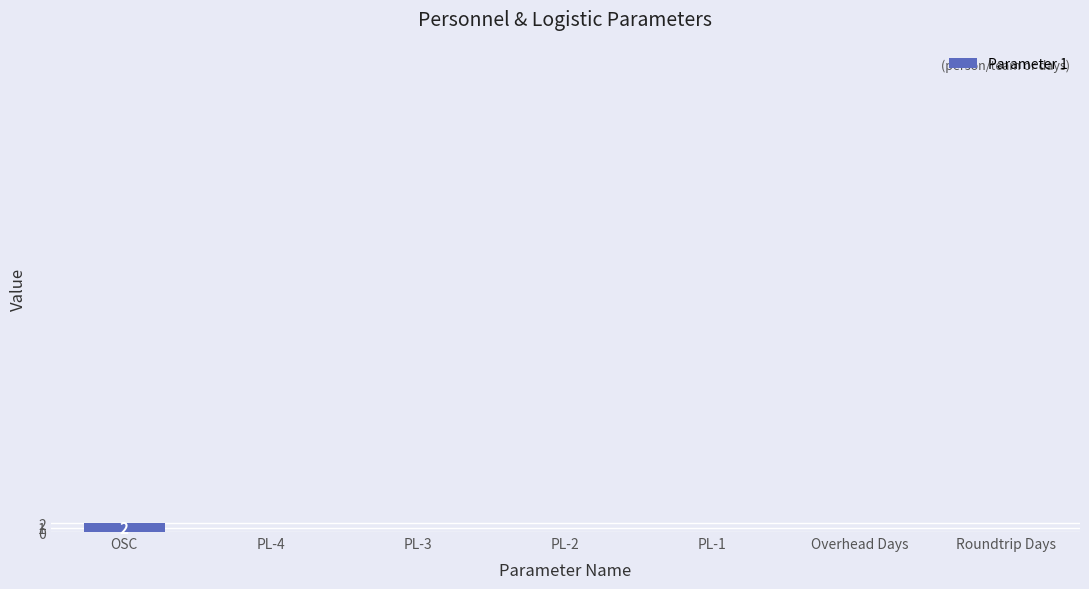

Is it true that the value at PL-2 is 0?

True